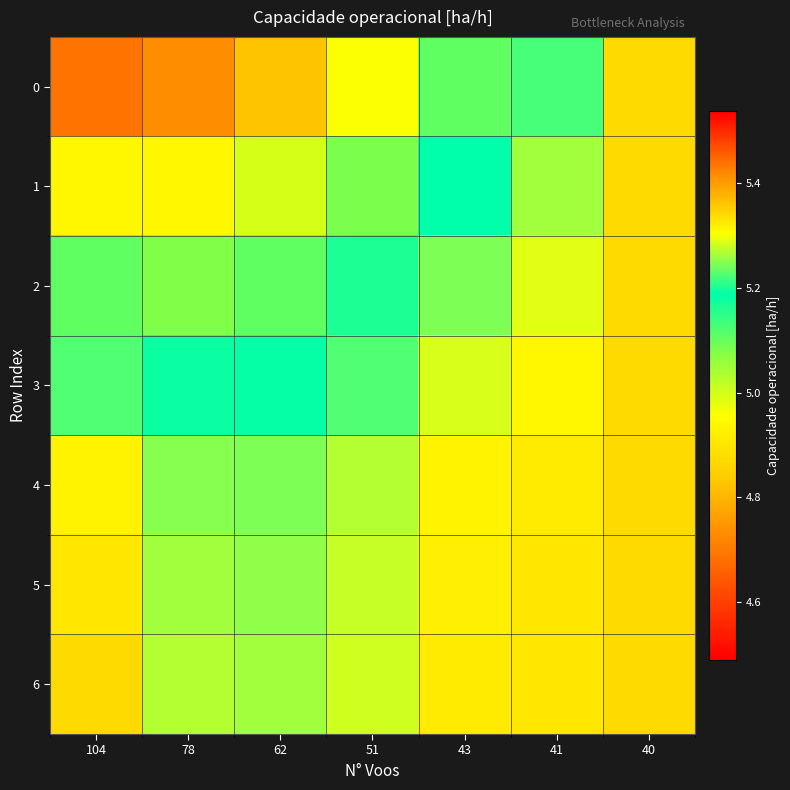

What is the spread (max minus min) of values at 78?

0.5